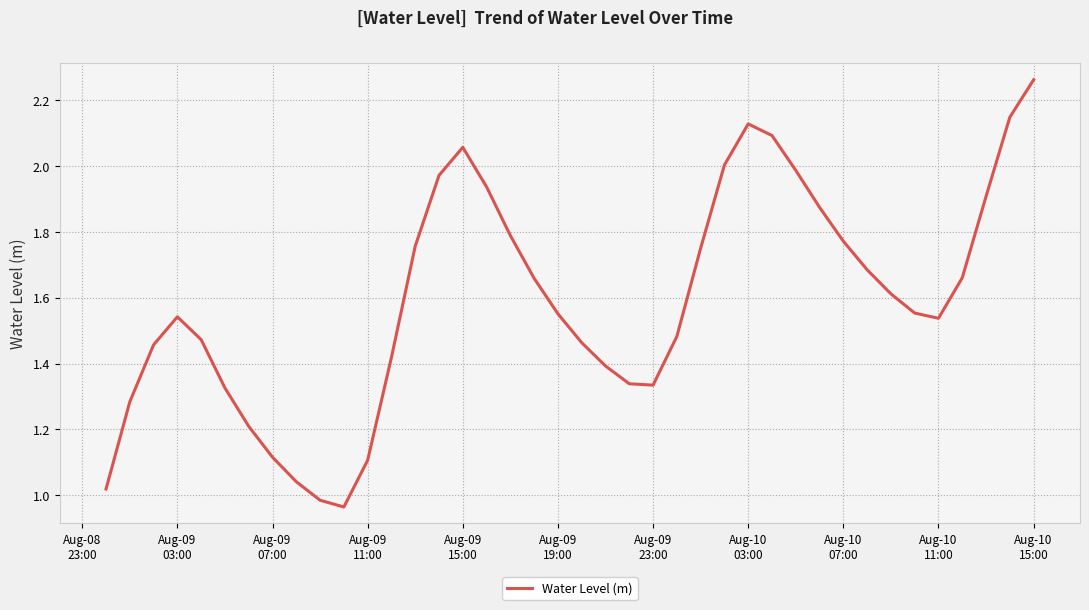

Does the chart display data point markers on the line(s)?

No